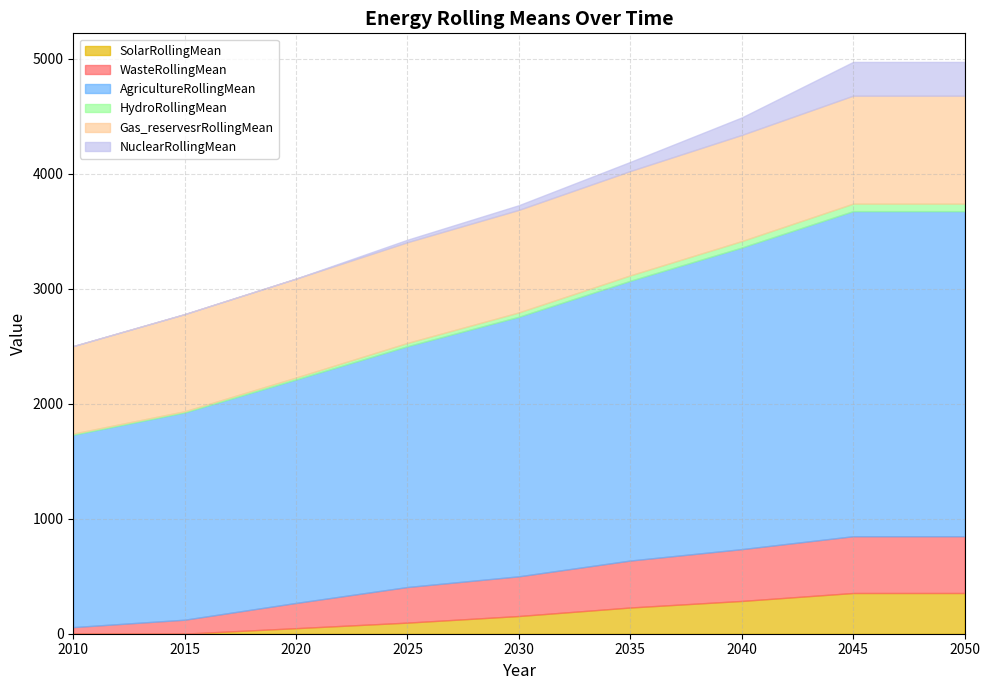

Reading left to right, what are all the values shown in this chart?

SolarRollingMean: 2010=0.0	2015=0.9	2020=48.3	2025=96.7	2030=154.1	2035=228.2	2040=285.2	2045=354.3	2050=354.3
WasteRollingMean: 2010=57.6	2015=121.1	2020=219.6	2025=309.8	2030=345.5	2035=408.5	2040=450.8	2045=494.0	2050=494.0
AgricultureRollingMean: 2010=1673.2	2015=1803.3	2020=1943.6	2025=2094.8	2030=2257.9	2035=2433.8	2040=2623.4	2045=2827.9	2050=2827.9
HydroRollingMean: 2010=10.3	2015=10.3	2020=17.3	2025=28.6	2030=37.8	2035=47.0	2040=56.2	2045=65.3	2050=65.3
Gas_reservesrRollingMean: 2010=761.4	2015=844.9	2020=860.6	2025=876.4	2030=892.1	2035=907.8	2040=923.5	2045=939.3	2050=939.3
NuclearRollingMean: 2010=0.0	2015=0.0	2020=0.0	2025=21.4	2030=40.7	2035=79.3	2040=152.1	2045=293.6	2050=293.6